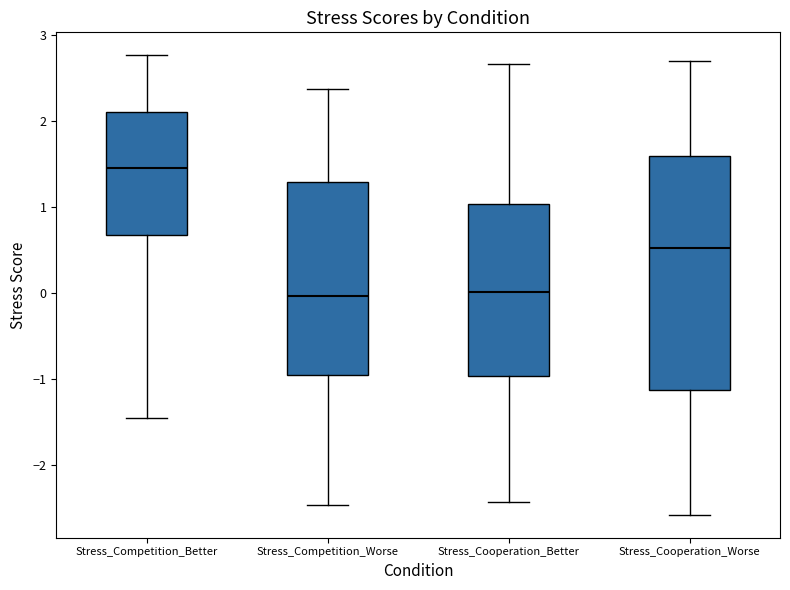

Reading left to right, read every box against the y-axis: the position of its median line, the range the box covers, and the ends of its whiskers. The values are not printed on the chart, so give them approximately, as read against the axis.

Stress_Competition_Better: median 1.5, box 0.7 to 2.1, whiskers -1.5 to 2.8
Stress_Competition_Worse: median 0.0, box -1.0 to 1.3, whiskers -2.5 to 2.4
Stress_Cooperation_Better: median 0.0, box -1.0 to 1.0, whiskers -2.4 to 2.7
Stress_Cooperation_Worse: median 0.5, box -1.1 to 1.6, whiskers -2.6 to 2.7